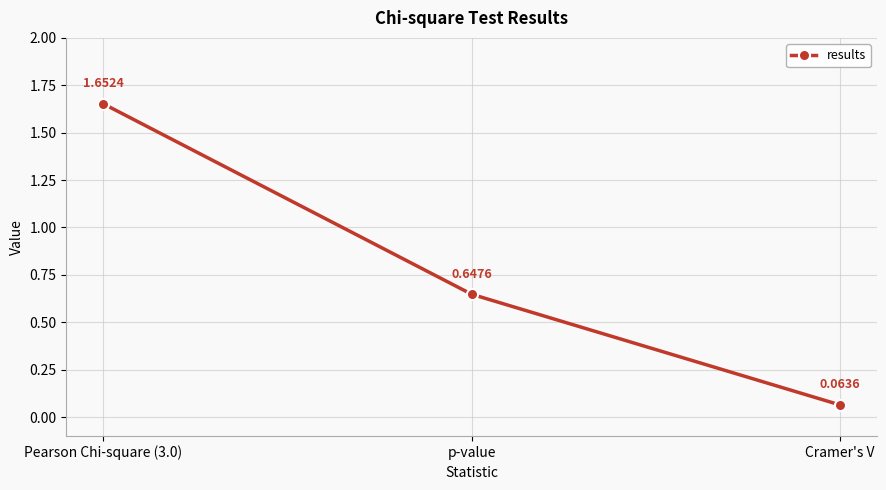

Count the number of categories in the chart.

3